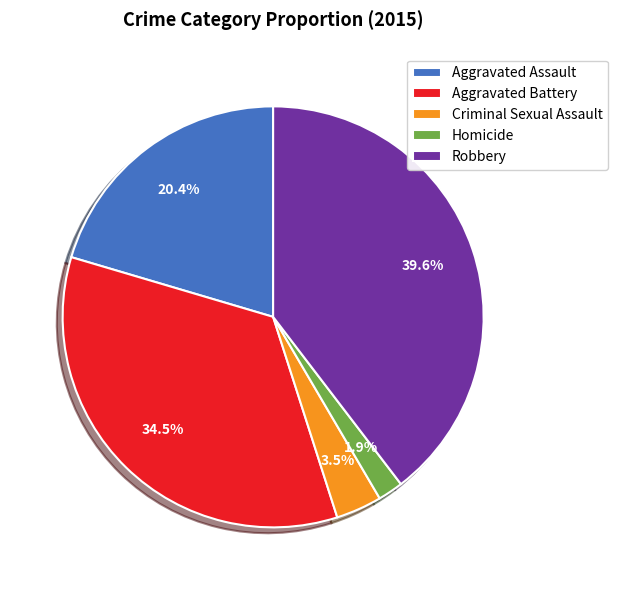

True or false: Homicide accounts for 2% of the total.

True